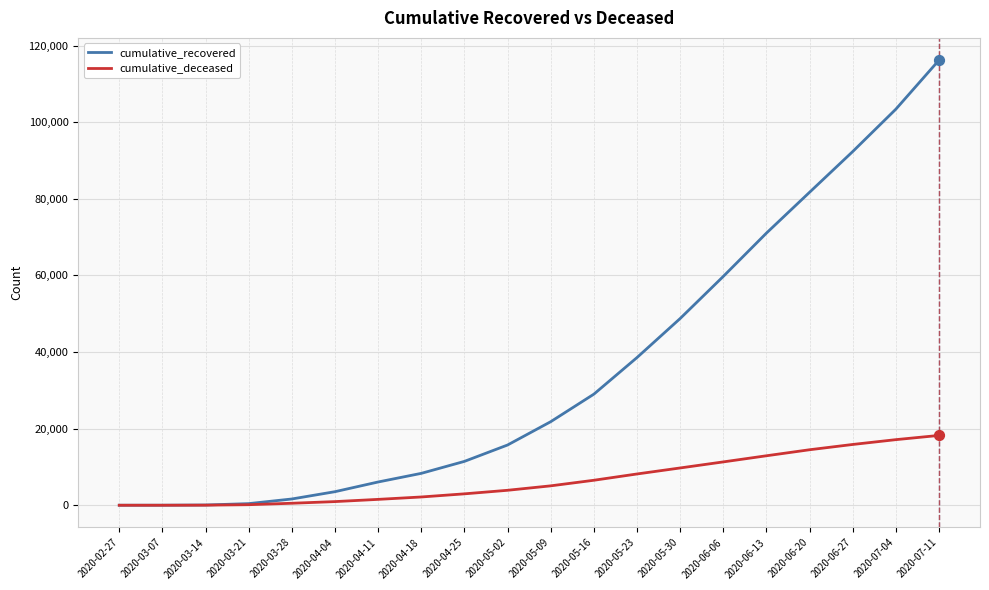

Which series changed the most between 2020-04-25 and 2020-06-06?

cumulative_recovered